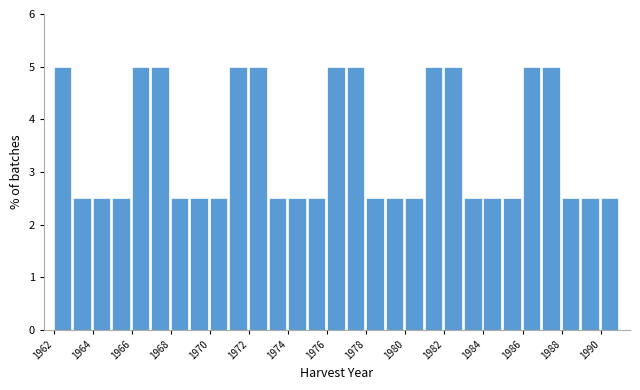

Reading left to right, transcribe this chart: for each bar, give the range it covers on the x-axis and its height. The values are not printed on the chart, so give them approximately, as read against the axis.

1962 to 1963: 5.0
1963 to 1964: 2.5
1964 to 1965: 2.5
1965 to 1966: 2.5
1966 to 1967: 5.0
1967 to 1968: 5.0
1968 to 1969: 2.5
1969 to 1970: 2.5
1970 to 1971: 2.5
1971 to 1972: 5.0
1972 to 1973: 5.0
1973 to 1974: 2.5
1974 to 1975: 2.5
1975 to 1976: 2.5
1976 to 1977: 5.0
1977 to 1978: 5.0
1978 to 1979: 2.5
1979 to 1980: 2.5
1980 to 1981: 2.5
1981 to 1982: 5.0
1982 to 1983: 5.0
1983 to 1984: 2.5
1984 to 1985: 2.5
1985 to 1986: 2.5
1986 to 1987: 5.0
1987 to 1988: 5.0
1988 to 1989: 2.5
1989 to 1990: 2.5
1990 to 1991: 2.5